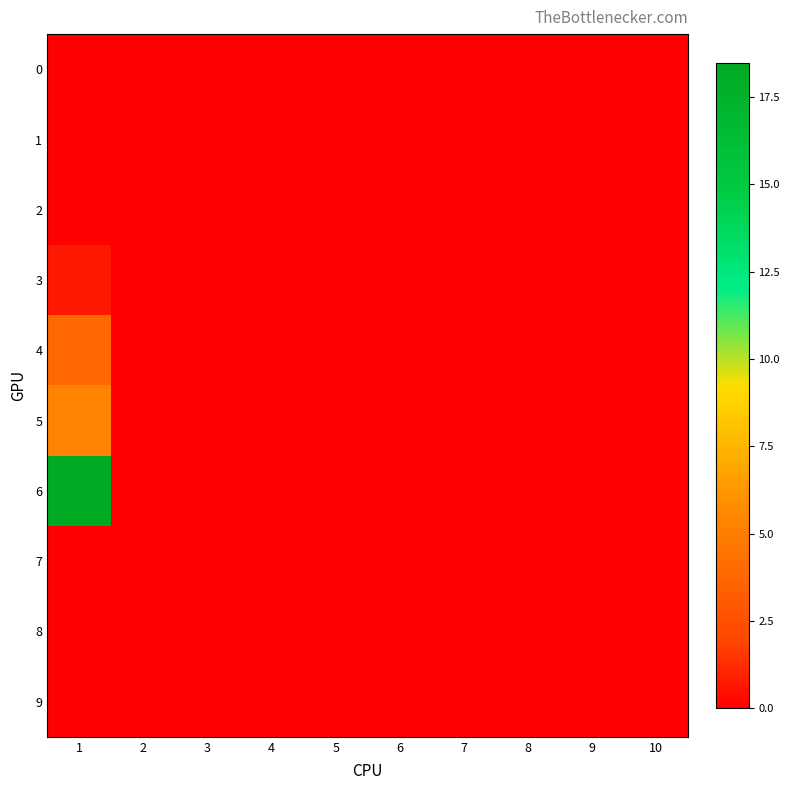

How many data points does each series have?

10